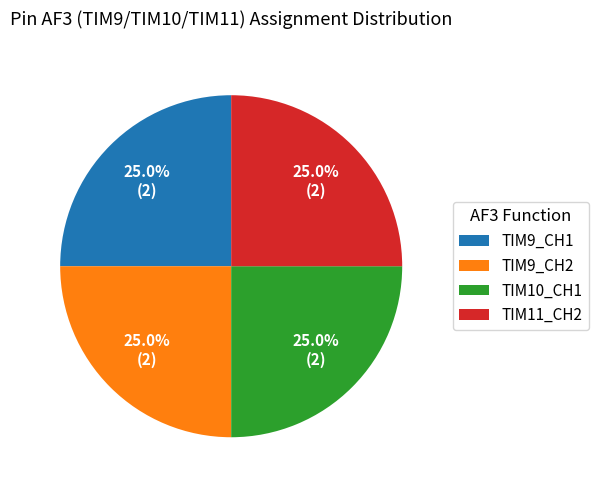

To the nearest percent, what is the difference between the TIM9_CH2 and TIM10_CH1 slice percentages?

0%